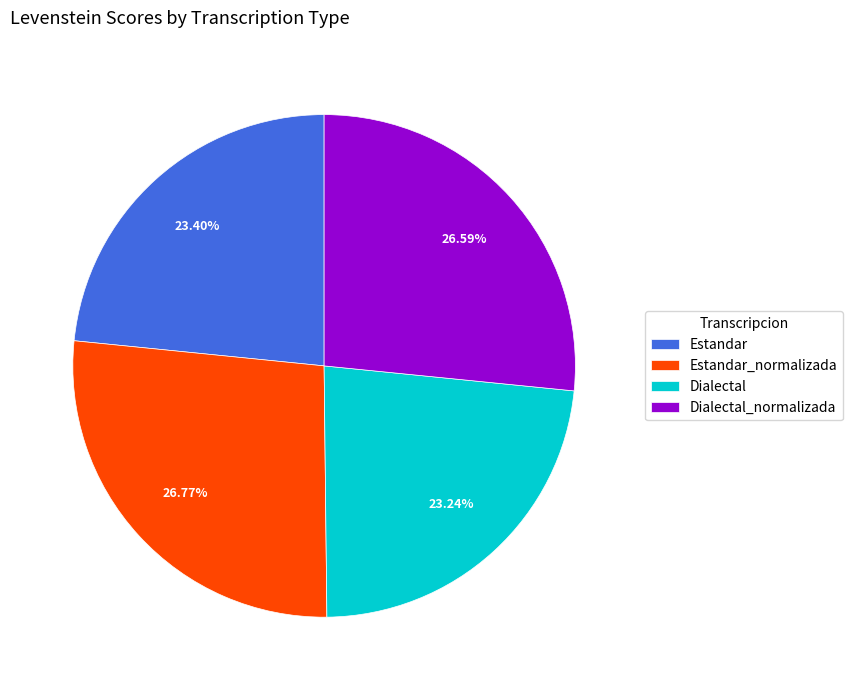

Is there a majority slice in this chart?

No